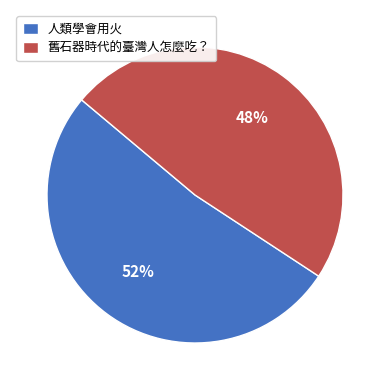

To the nearest percent, what is the difference between the largest and smallest slice percentages?

4%